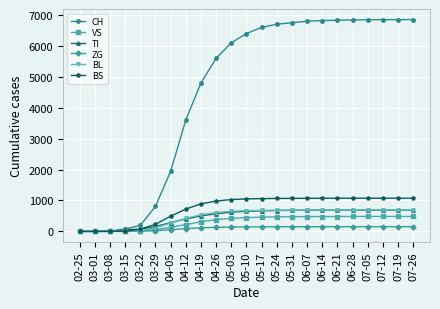

How many lines are shown in the chart?

6